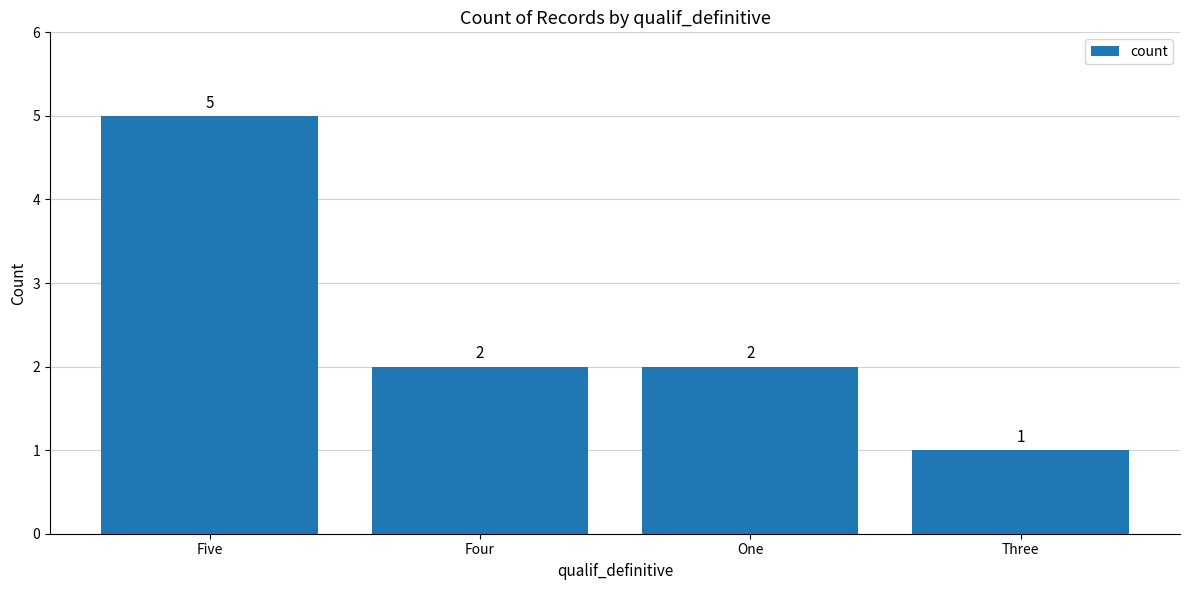

Does the chart contain stacked bars?

No